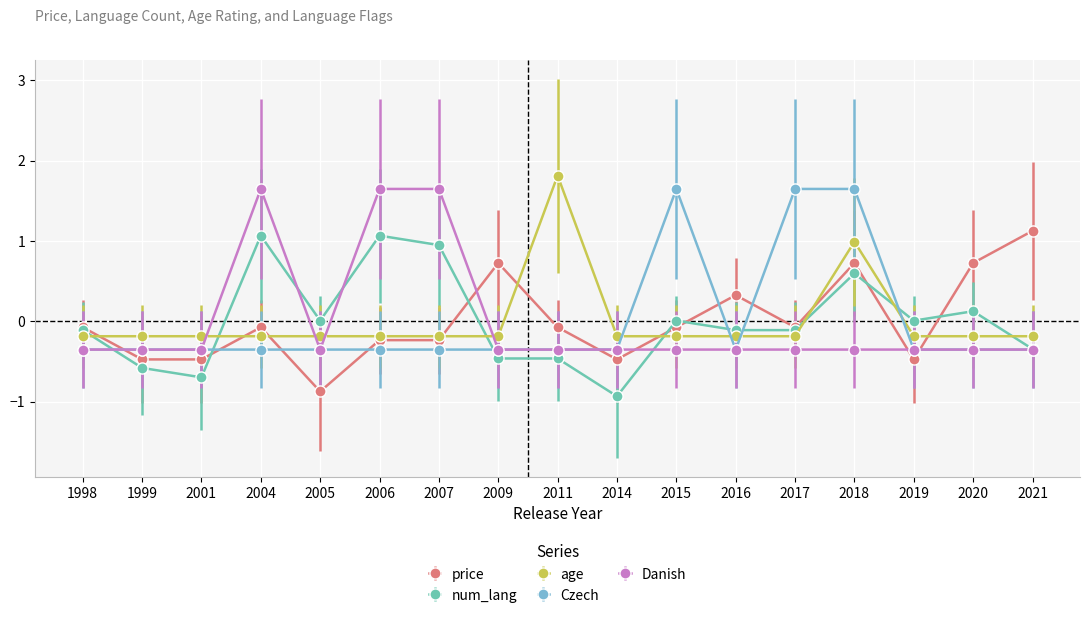

How many times do num_lang and age cross each other?

7